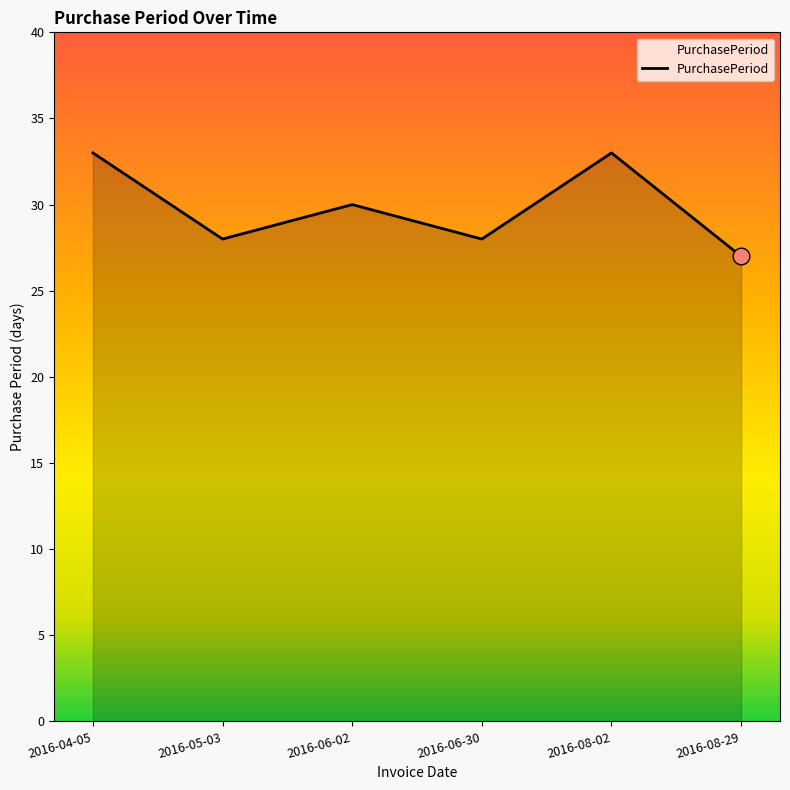

What is the difference between the second highest and second lowest values?

5